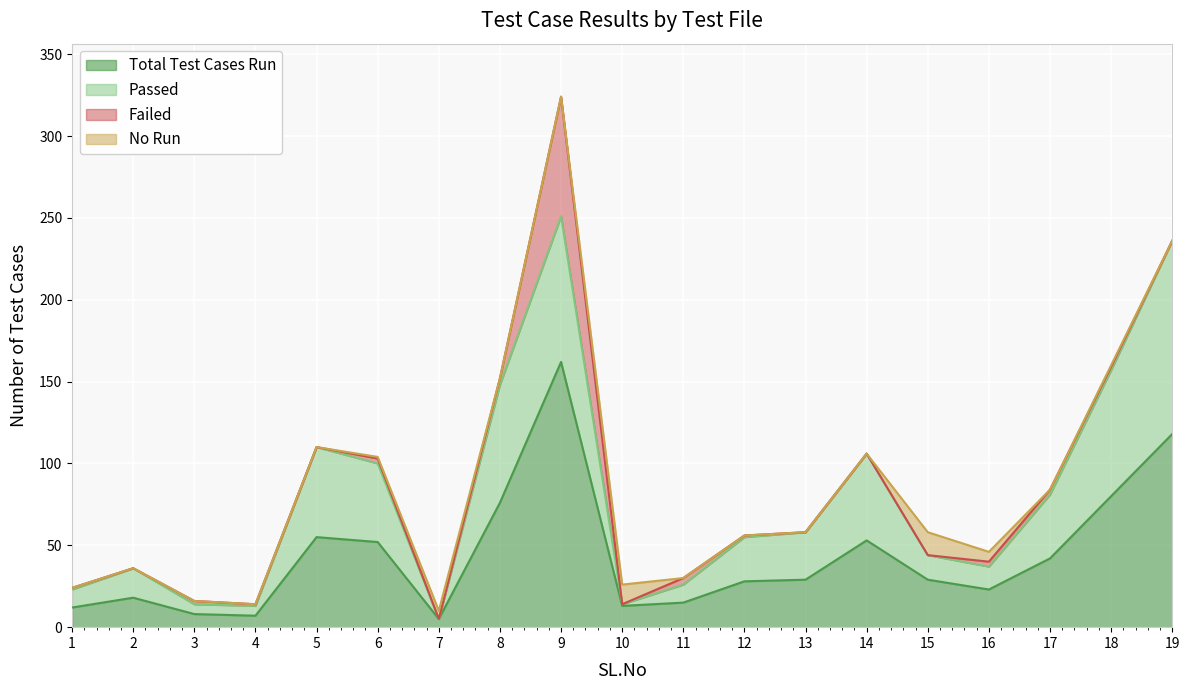

Reading left to right, list all the values displayed in this chart.

Total Test Cases Run: 1=12	2=18	3=8	4=7	5=55	6=52	7=5	8=76	9=162	10=13	11=15	12=28	13=29	14=53	15=29	16=23	17=42	18=80	19=118
Passed: 1=11	2=18	3=6	4=6	5=55	6=48	7=0	8=72	9=89	10=1	11=11	12=27	13=29	14=53	15=15	16=14	17=39	18=77	19=118
Failed: 1=1	2=0	3=2	4=1	5=0	6=3	7=0	8=4	9=73	10=0	11=4	12=1	13=0	14=0	15=0	16=3	17=3	18=2	19=0
No Run: 1=0	2=0	3=0	4=0	5=0	6=1	7=5	8=0	9=0	10=12	11=0	12=0	13=0	14=0	15=14	16=6	17=0	18=1	19=0